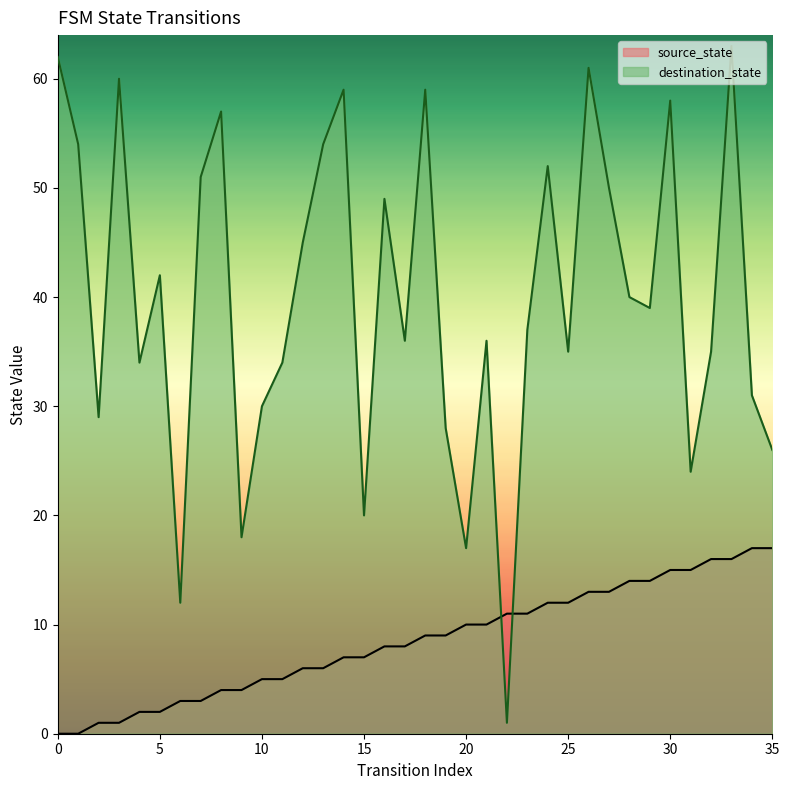

How many categories are shown in the chart?

36